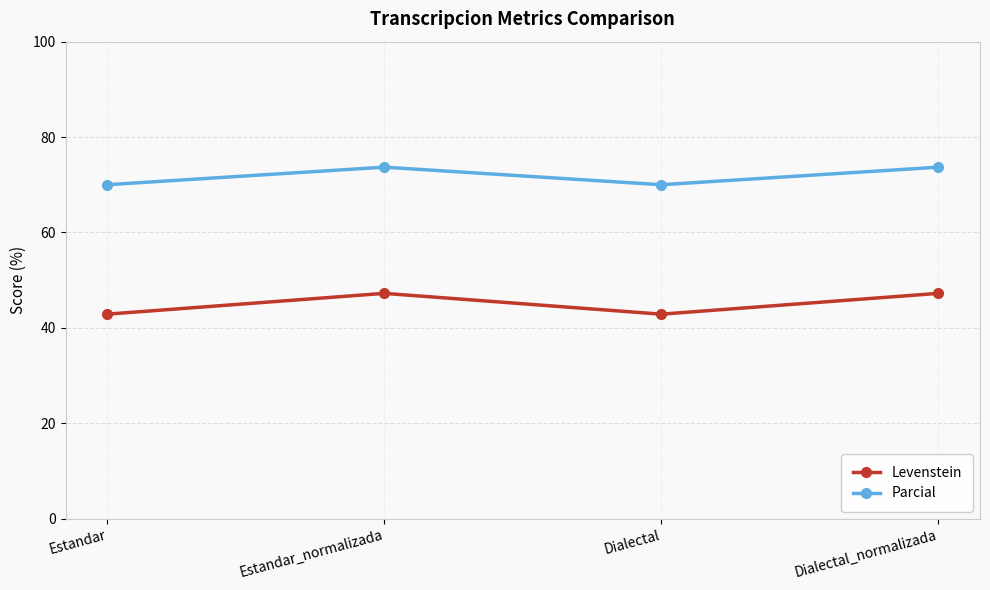

At which category does Parcial reach its first local peak?

Estandar_normalizada